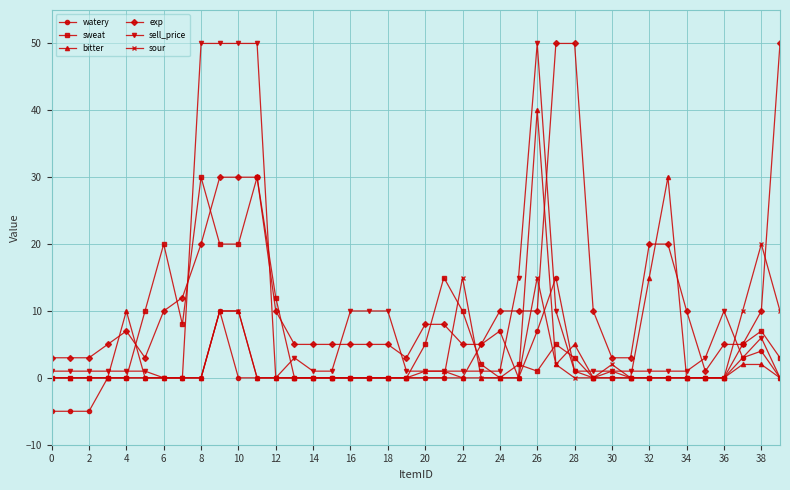

Does the chart display data point markers on the line(s)?

Yes